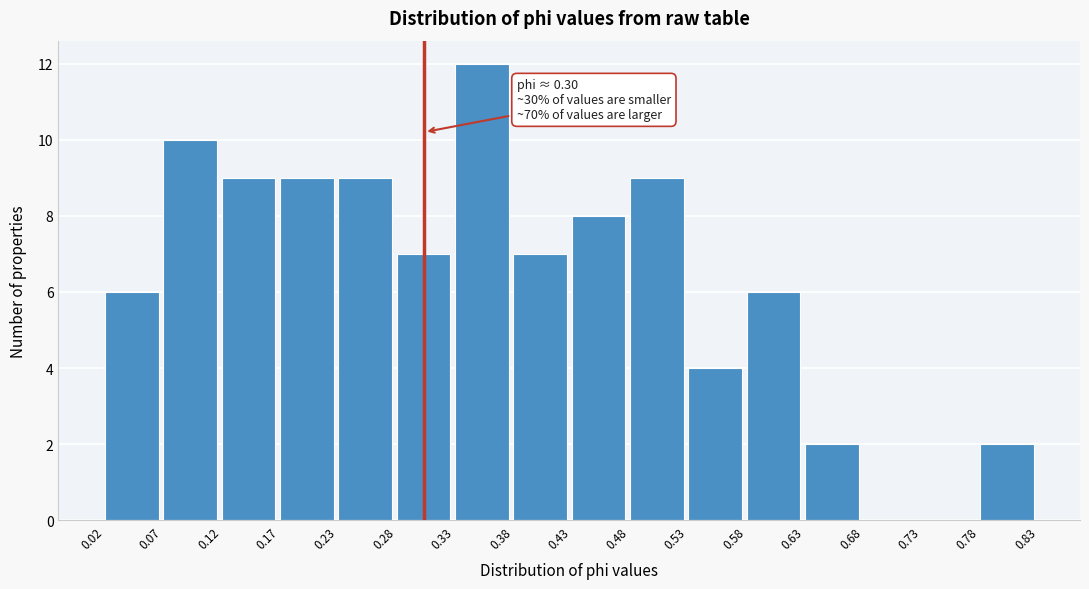

Which range on the x-axis has the tallest bar?

0.33 to 0.38